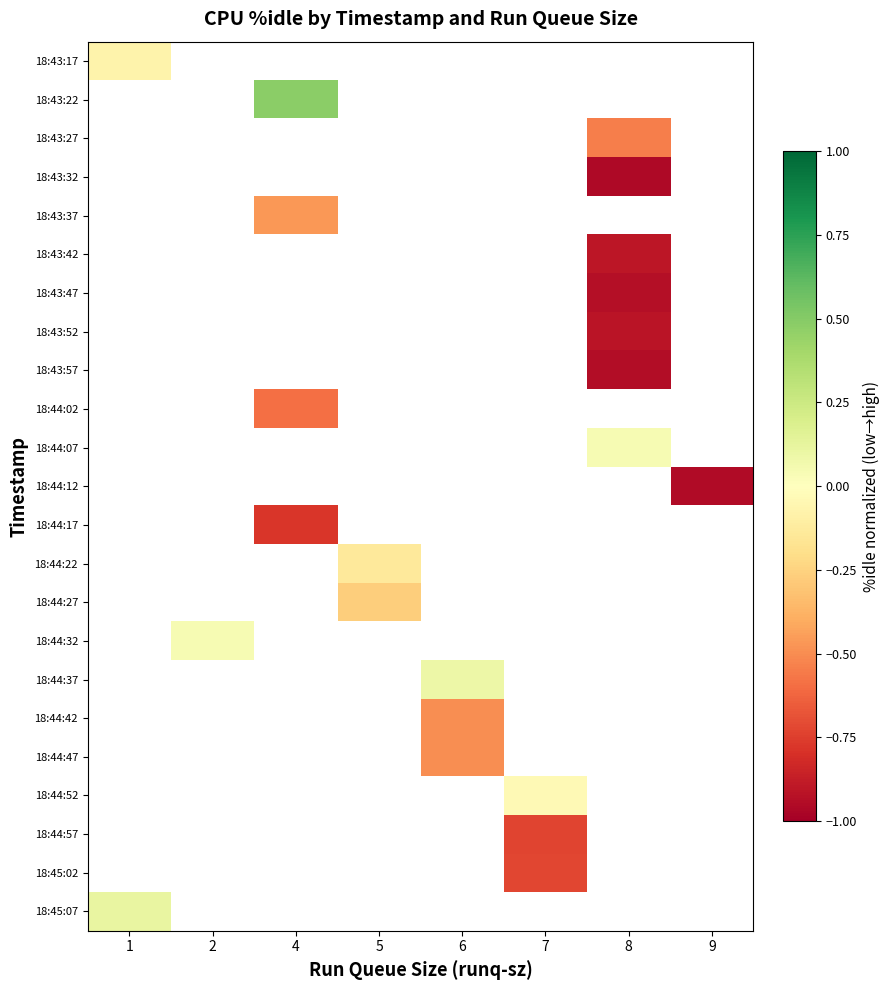

Which series has the largest range (max minus min)?

18:43:17